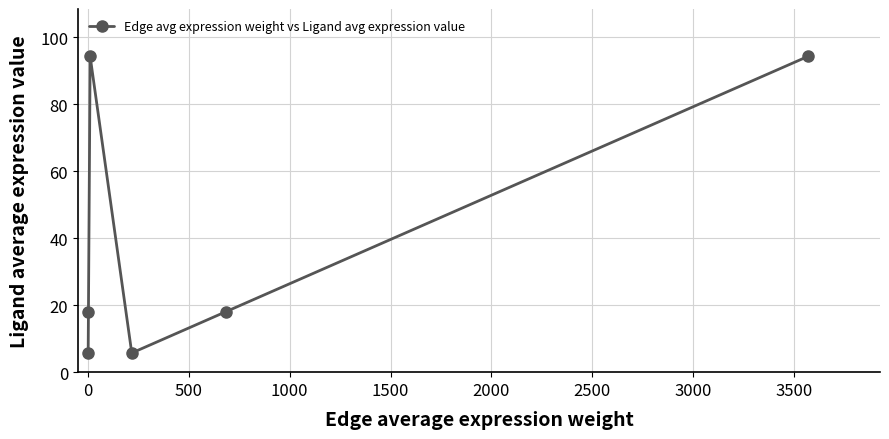

What is the maximum value shown in the chart?

94.3